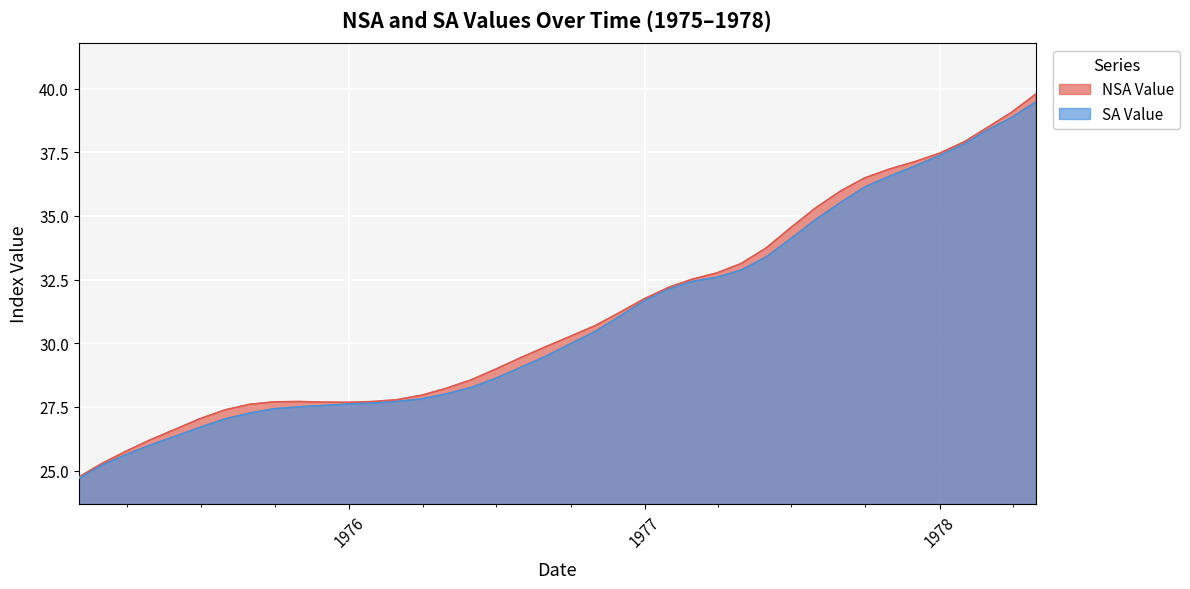

Which series has the largest range (max minus min)?

NSA Value